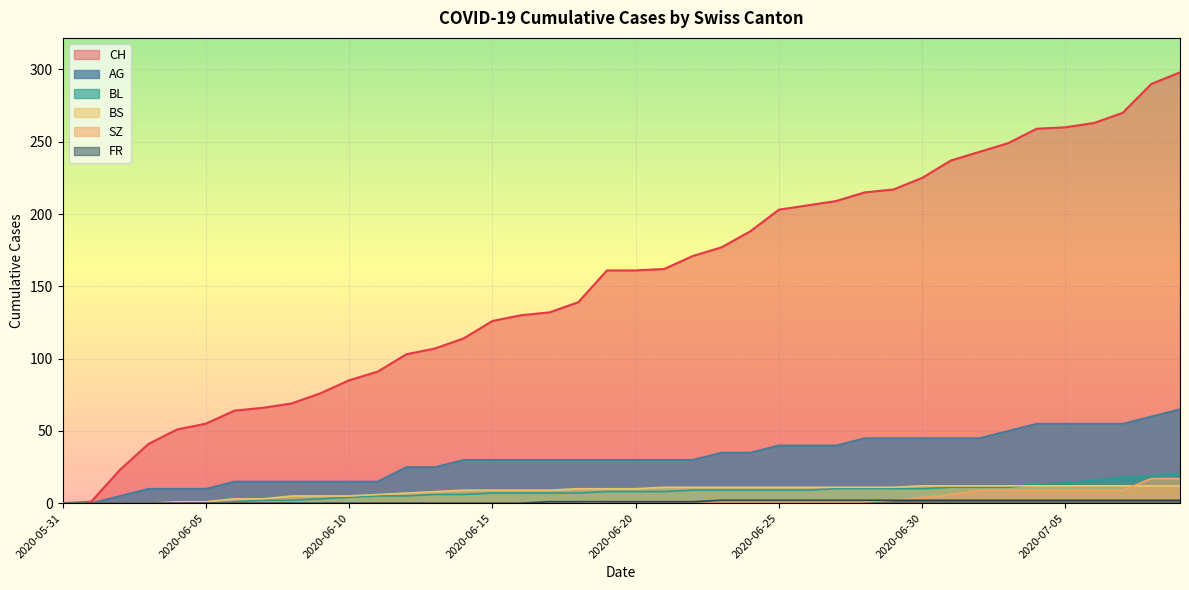

How many lines are shown in the chart?

6